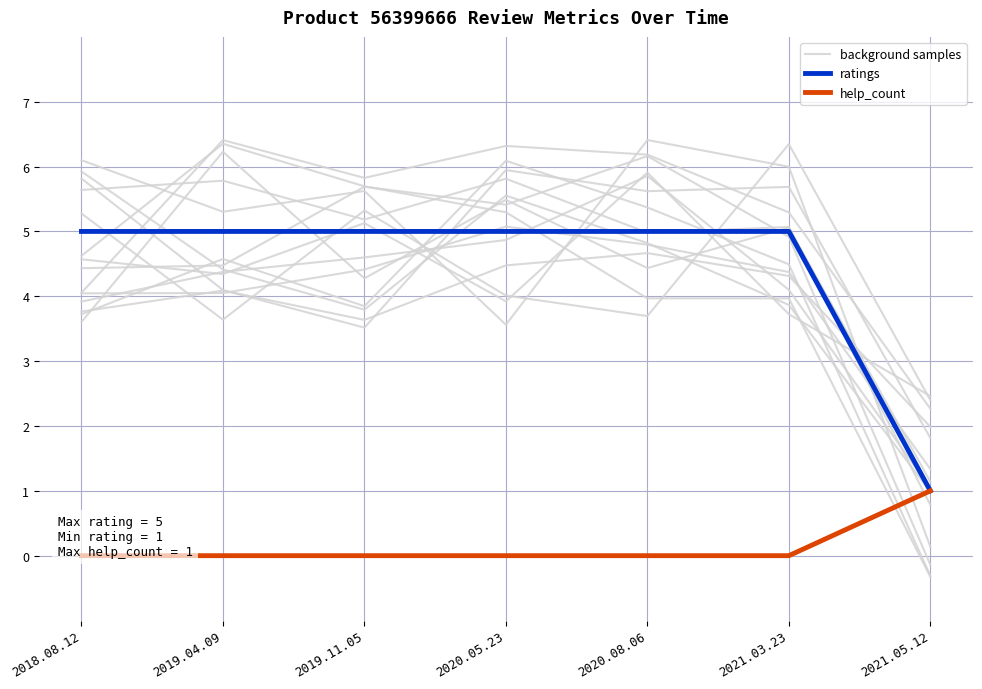

Between which two adjacent categories do background samples and help_count first intersect?

2021.03.23 and 2021.05.12